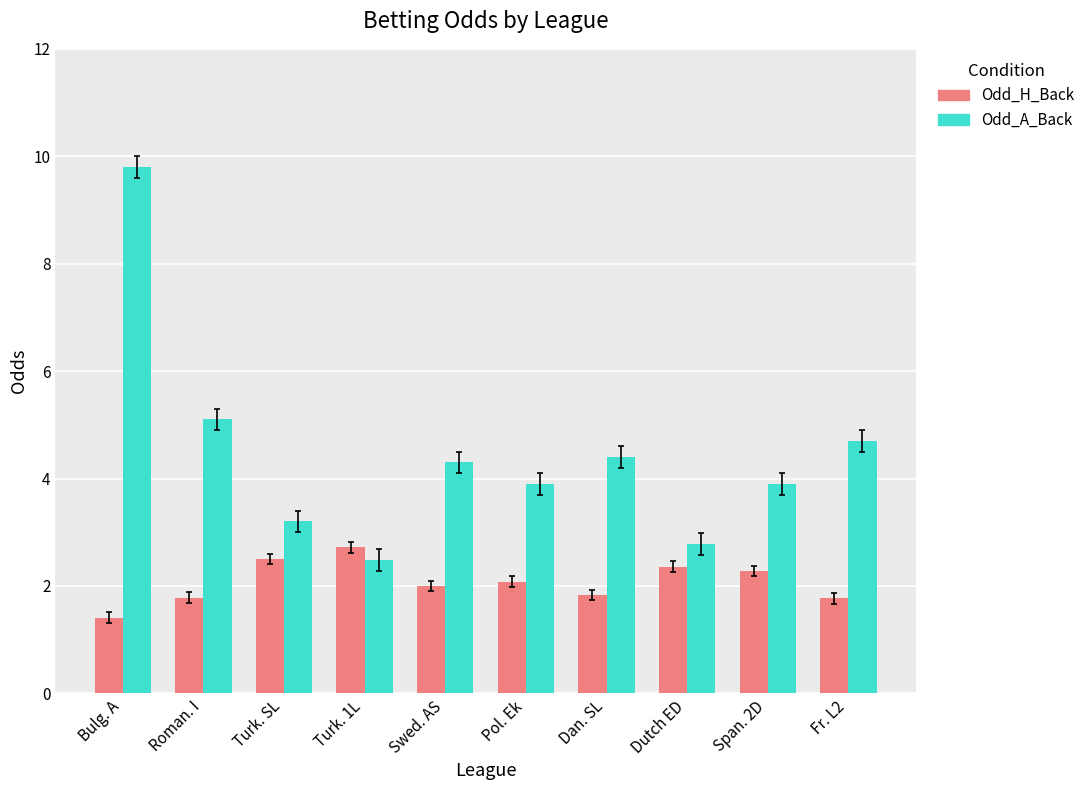

The value of Odd_A_Back at Turk. SL is 3.2. True or false?

True